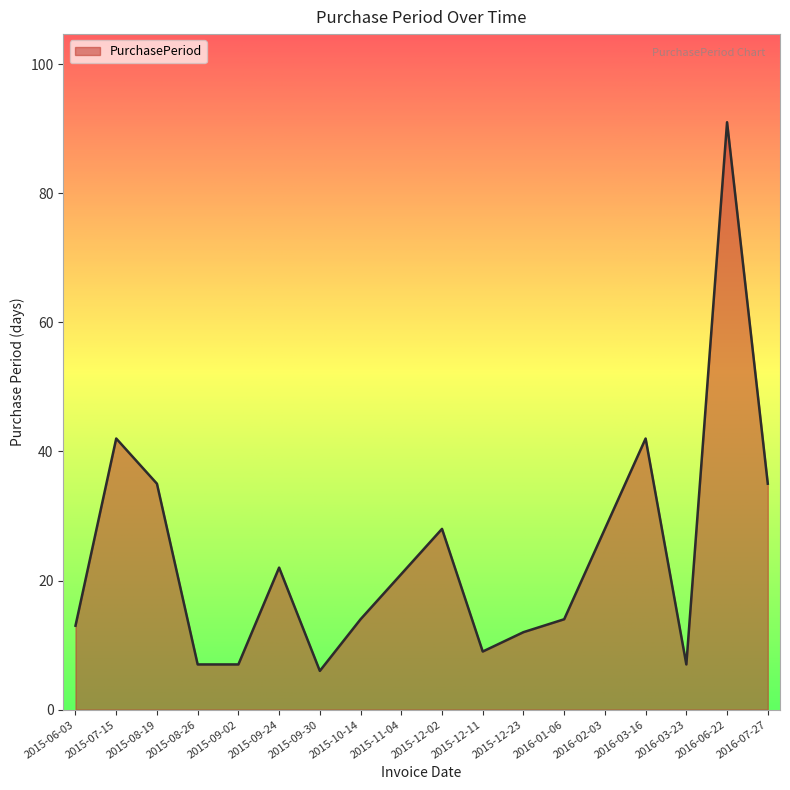

Approximately how many times larger is the value at 2015-09-24 compared to 2016-01-06?

1.6